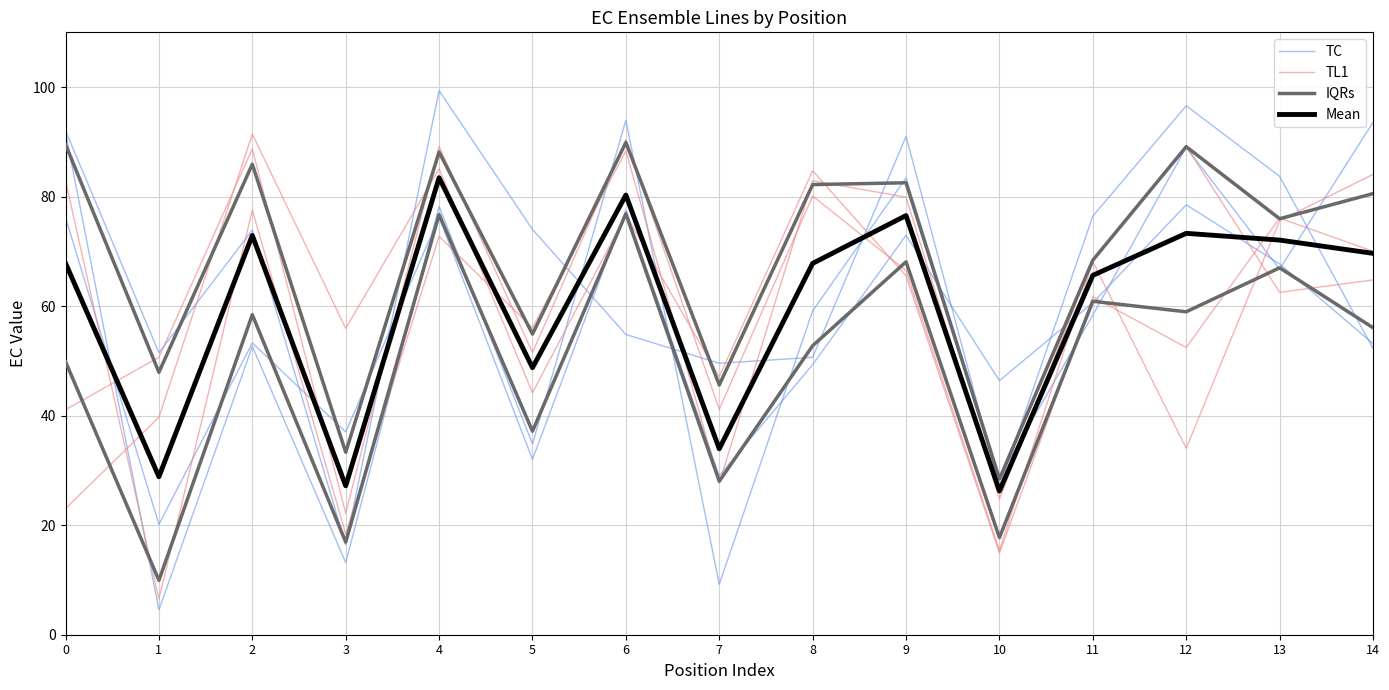

In Mean, how many points are lower than both neighbors (excluding endpoints)?

5